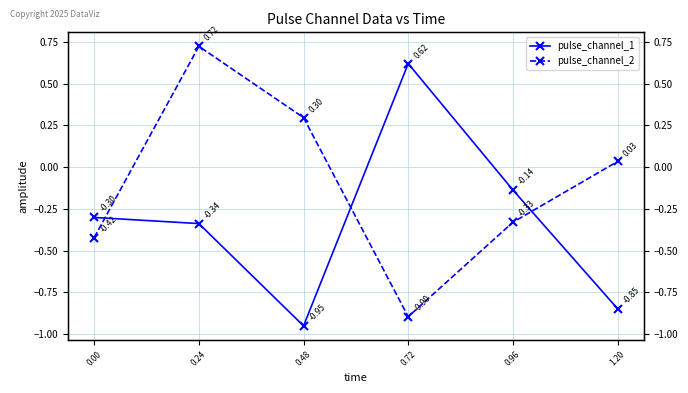

What is the maximum value shown in the chart?

0.7